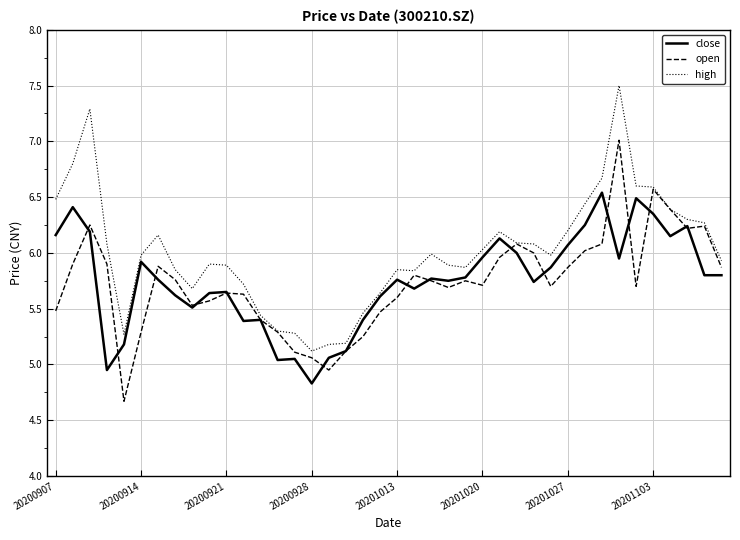

What is the minimum value shown in the chart?

4.7